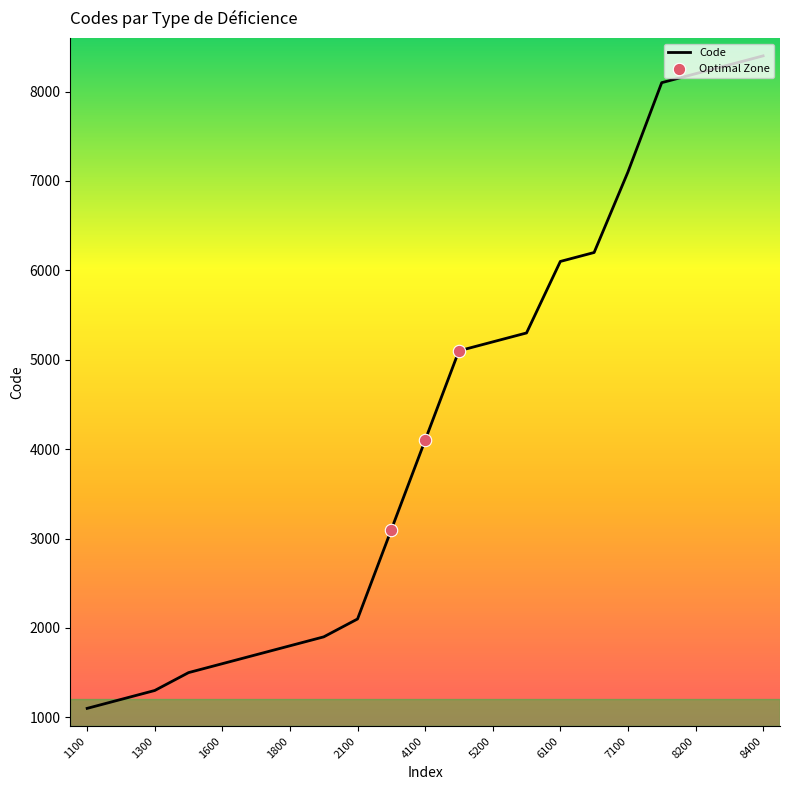

What is the difference between the maximum and minimum values?

7300